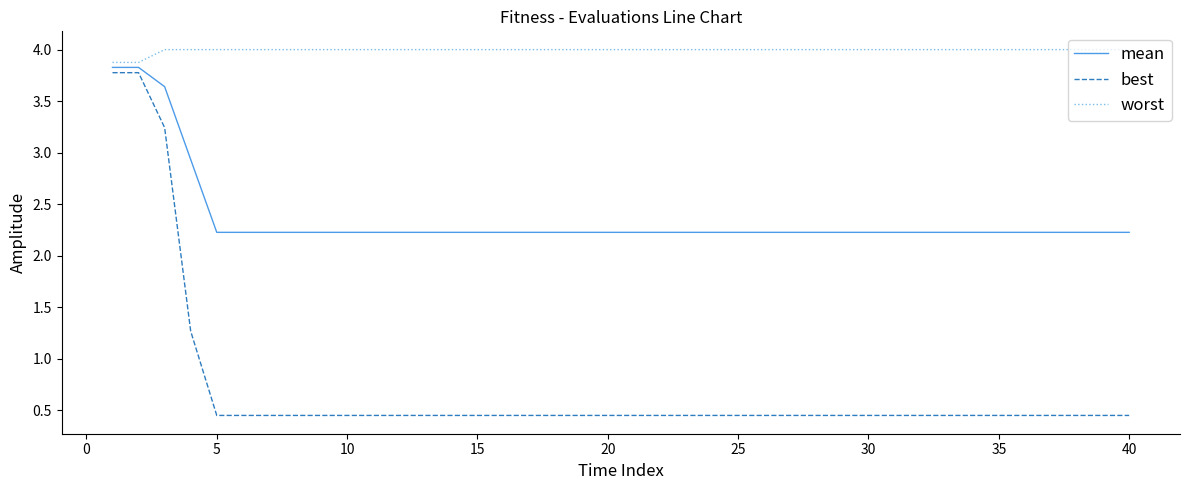

Which series has the largest total across all categories?

worst